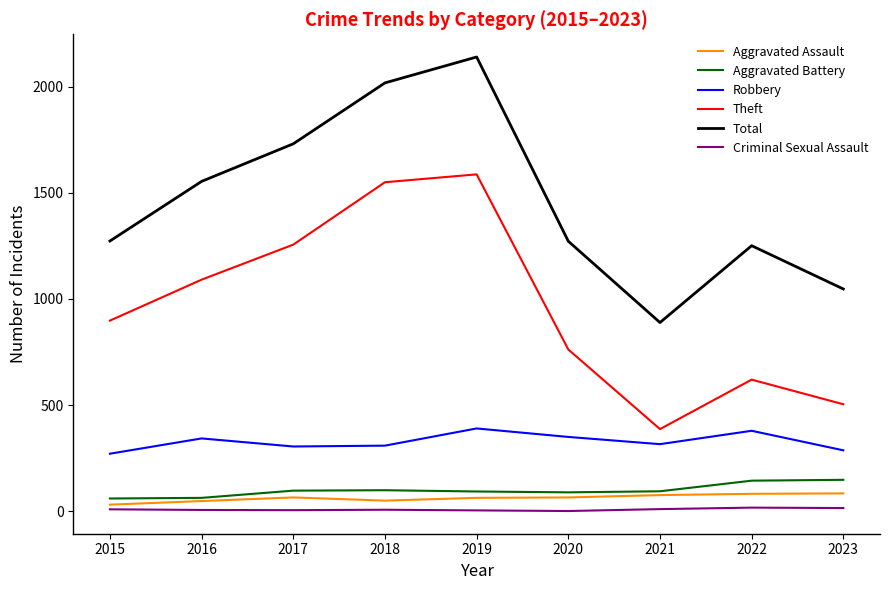

The Theft series shows 504 at 2023. True or false?

True